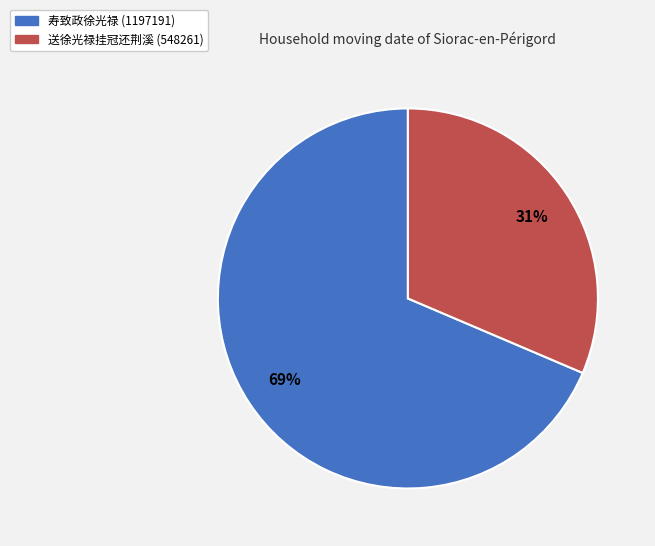

To the nearest percent, what is the average slice percentage?

50%